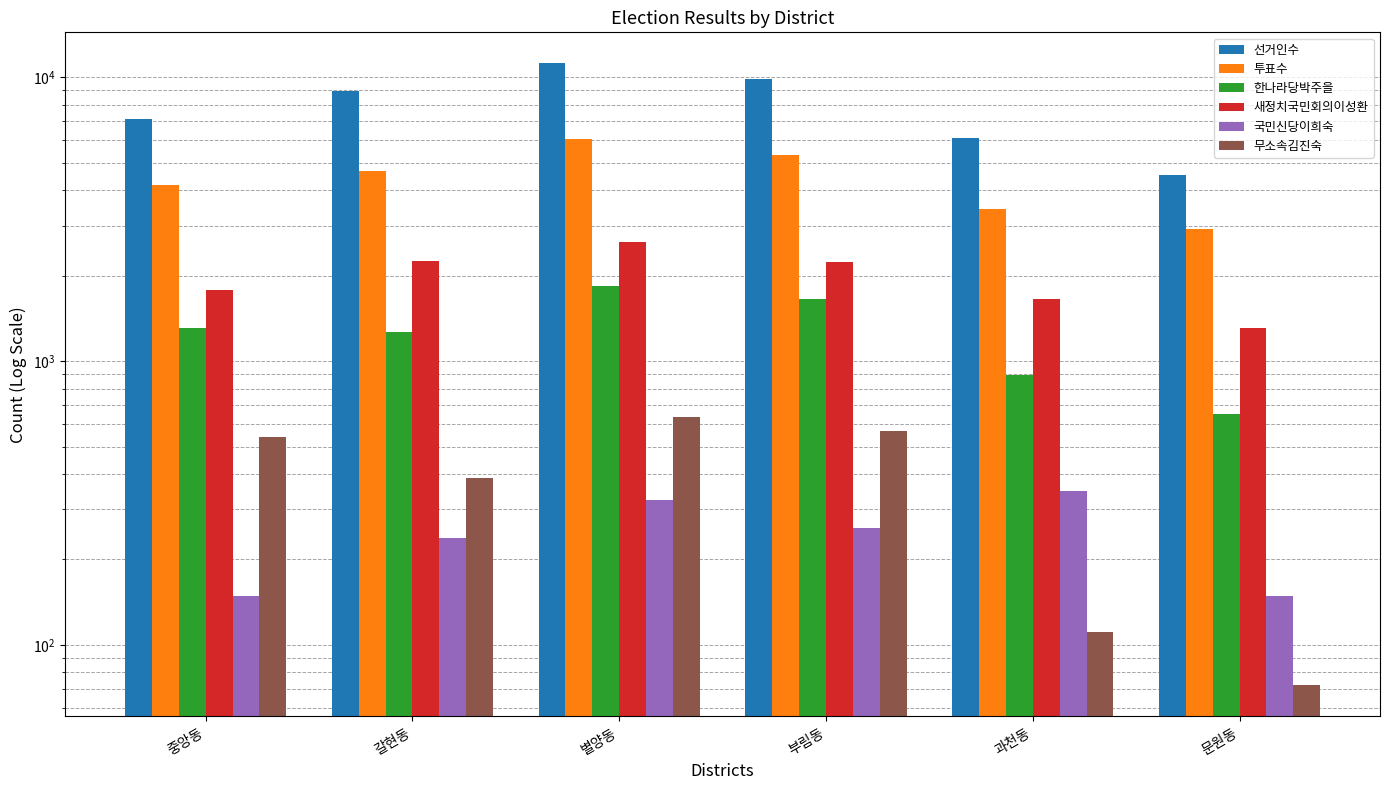

What is the spread (max minus min) of values at 갈현동?

8733